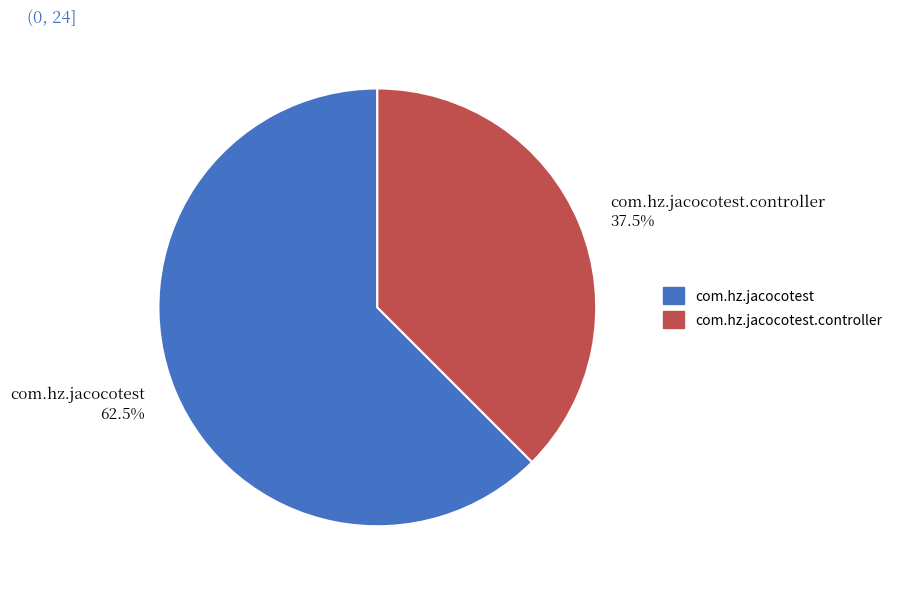

What is the ratio of the value at com.hz.jacocotest 62.5% to the value at com.hz.jacocotest.controller 37.5%?

1.7